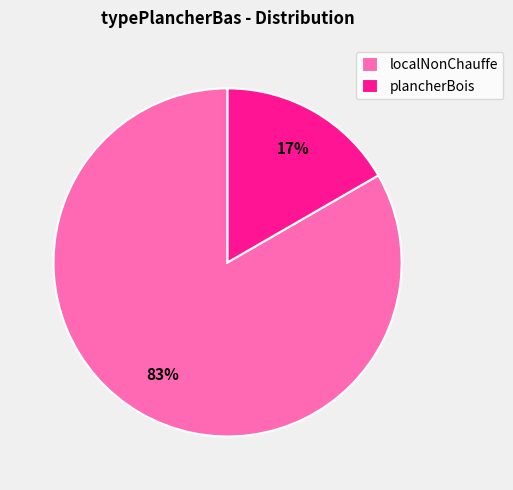

Does plancherBois represent more than half of the total?

No